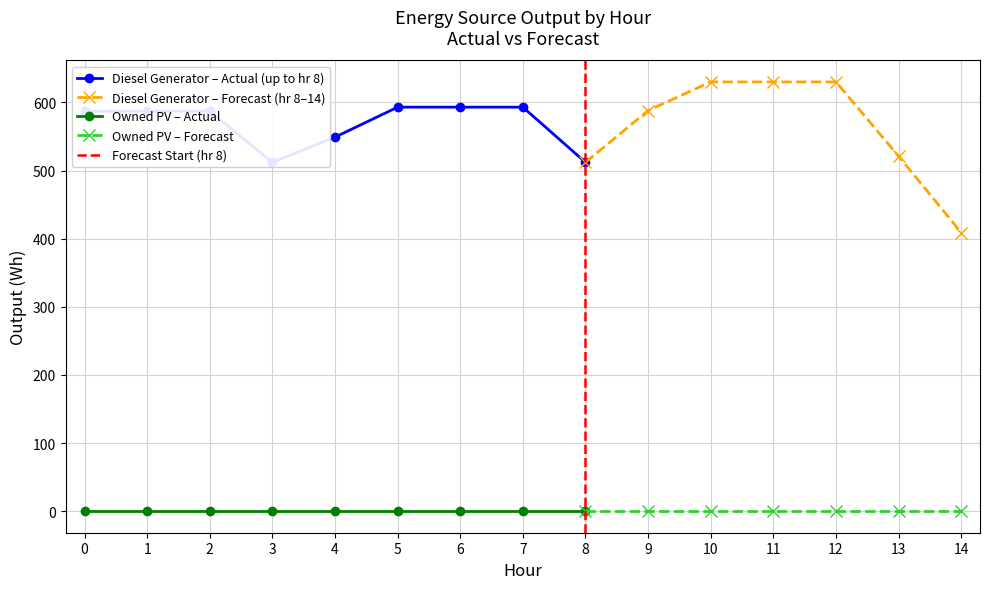

Which series has the widest spread of values?

Diesel Generator